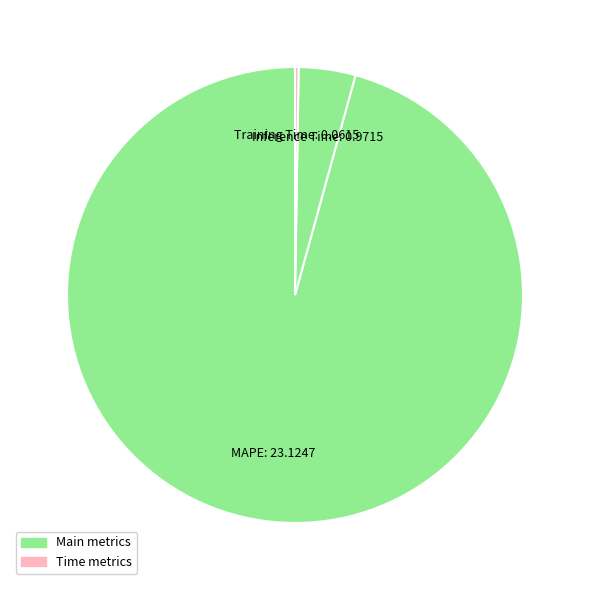

True or false: MAPE accounts for 90% of the total.

False